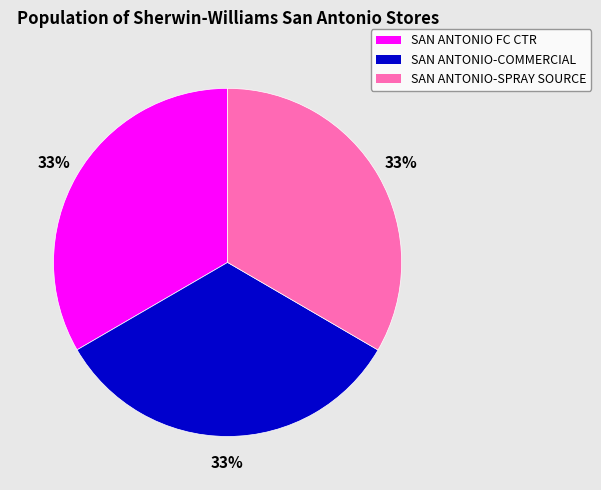

To the nearest percent, what is the average slice percentage?

33%